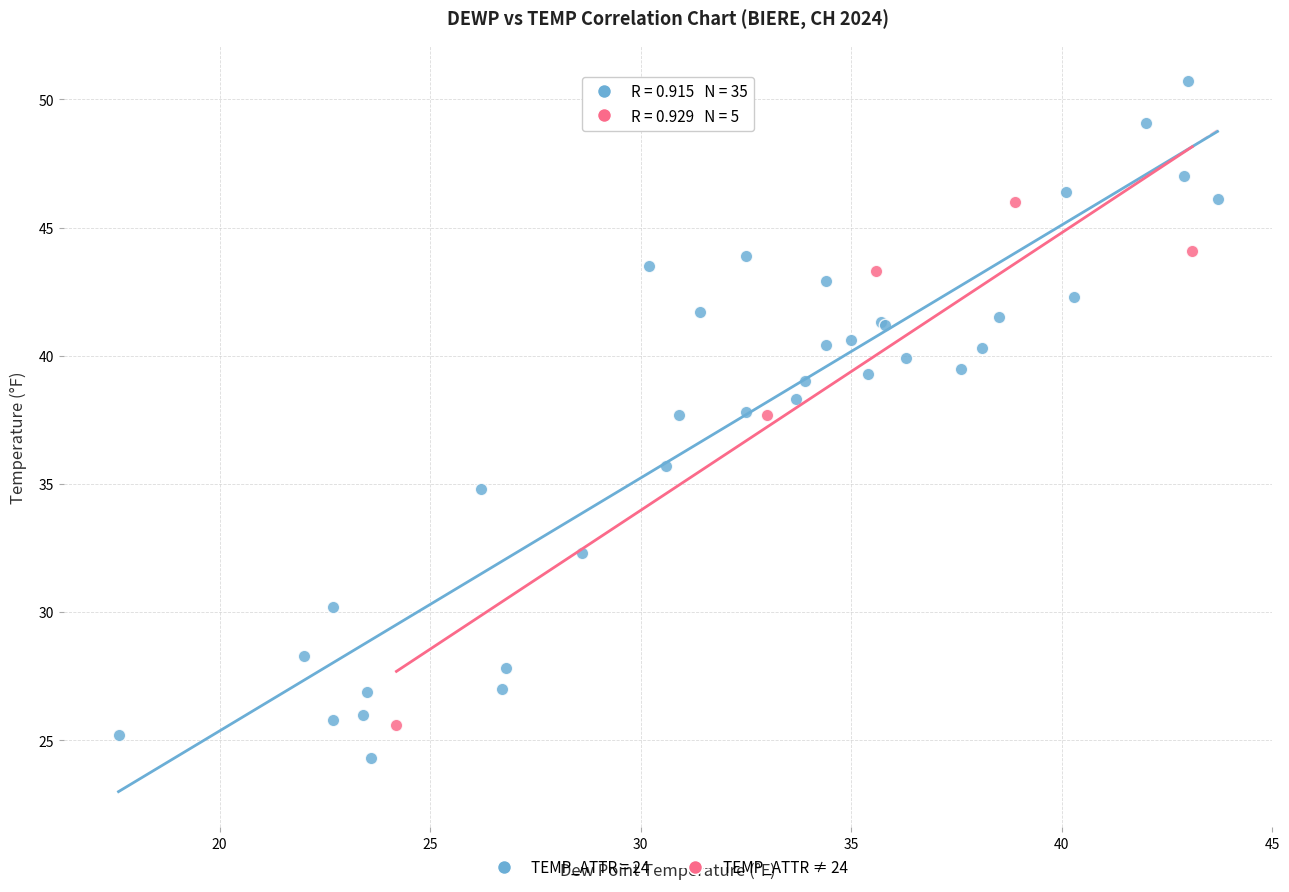

Which series contains the lowest Y value?

TEMP_ATTR = 24